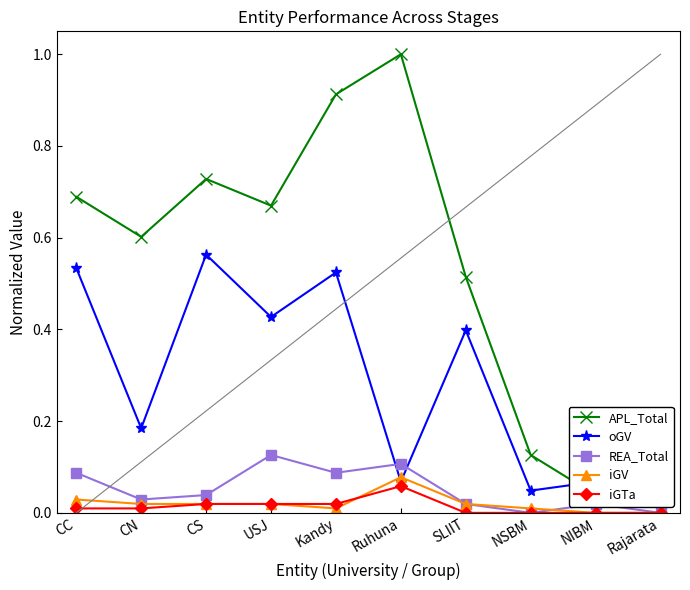

What is the average value of the REA_Total series?

0.1